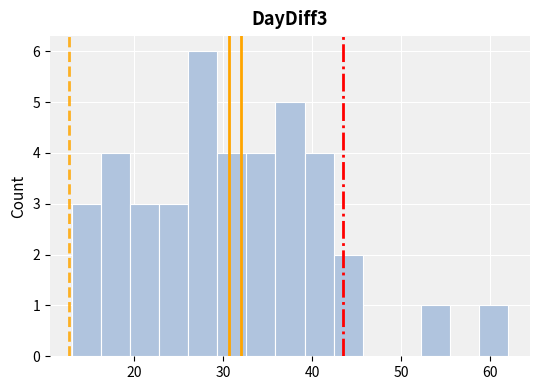

Around what value on the x-axis is the tallest bar? Give the approximate position of its centre, as read against the axis.

28